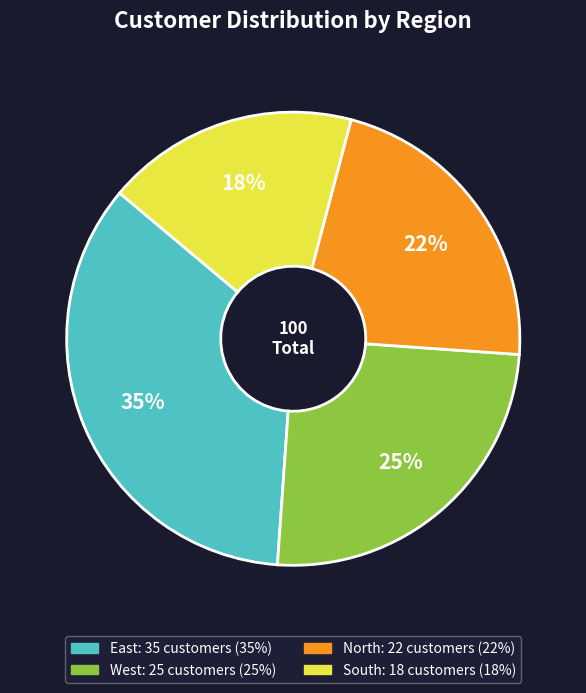

To the nearest percent, what is the combined percentage of South and West?

43%